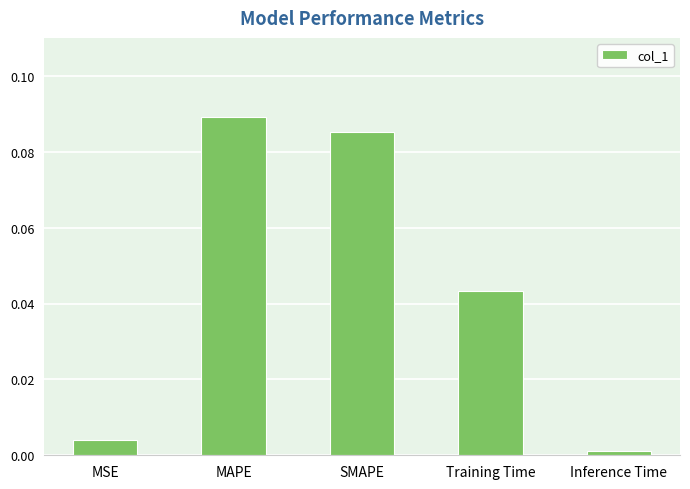

What is the label of the 2nd bar from the right?

Training Time